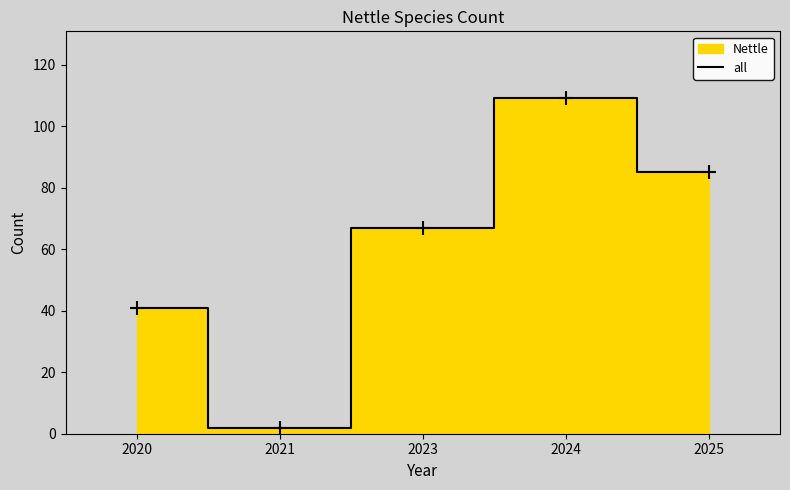

List the labels in order of value, smallest first.

2021, 2020, 2023, 2025, 2024